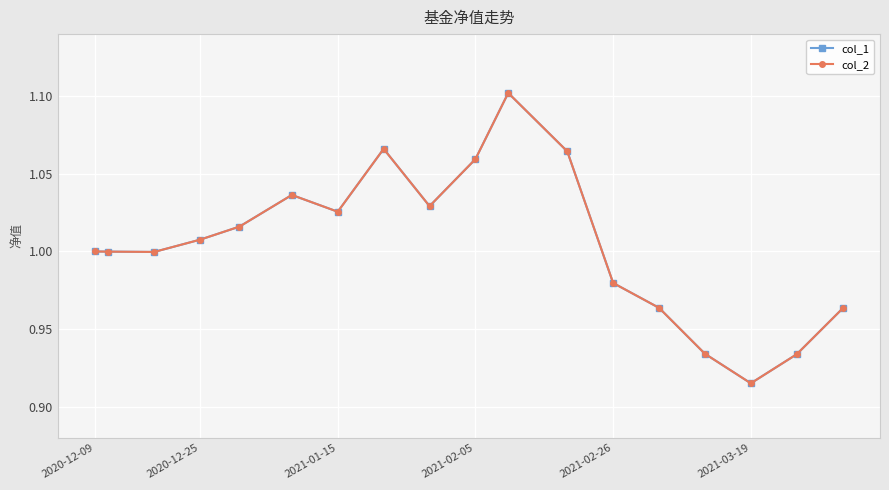

What is the value of the col_1 point at the 13th from the left?

1.0